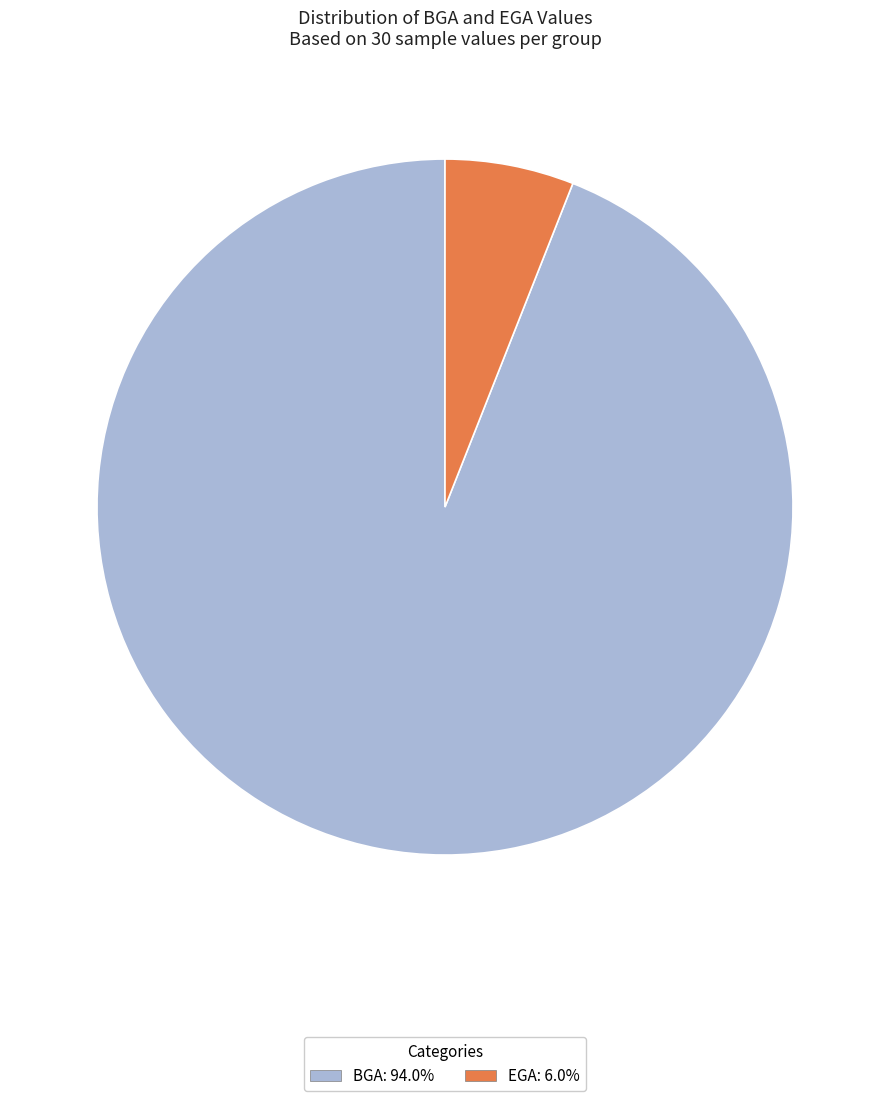

What is the ratio of the value at BGA to the value at EGA?

15.7